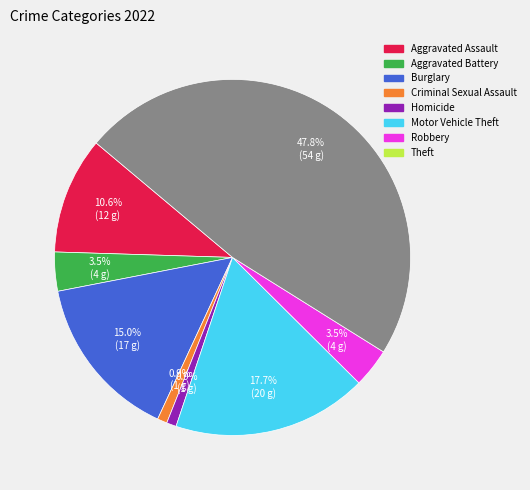

Is there a majority slice in this chart?

No